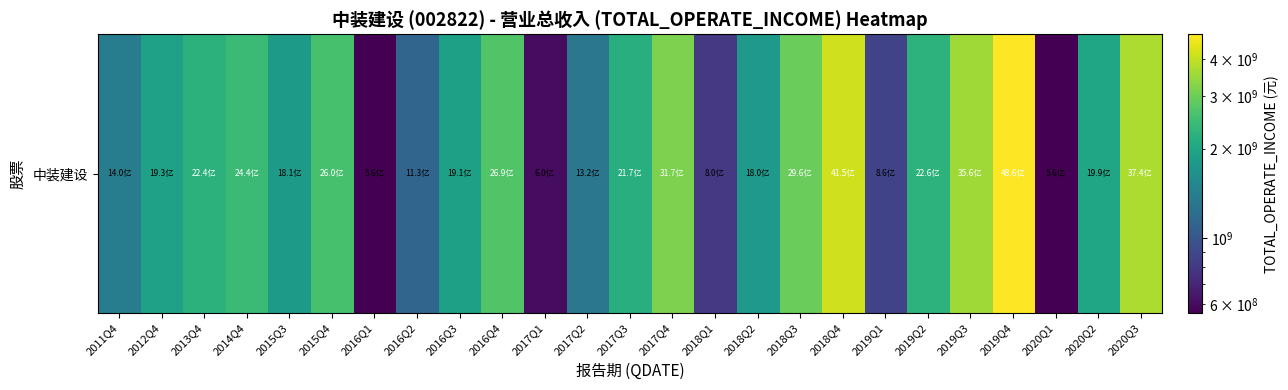

What is the maximum value shown in the chart?

4859107862.5